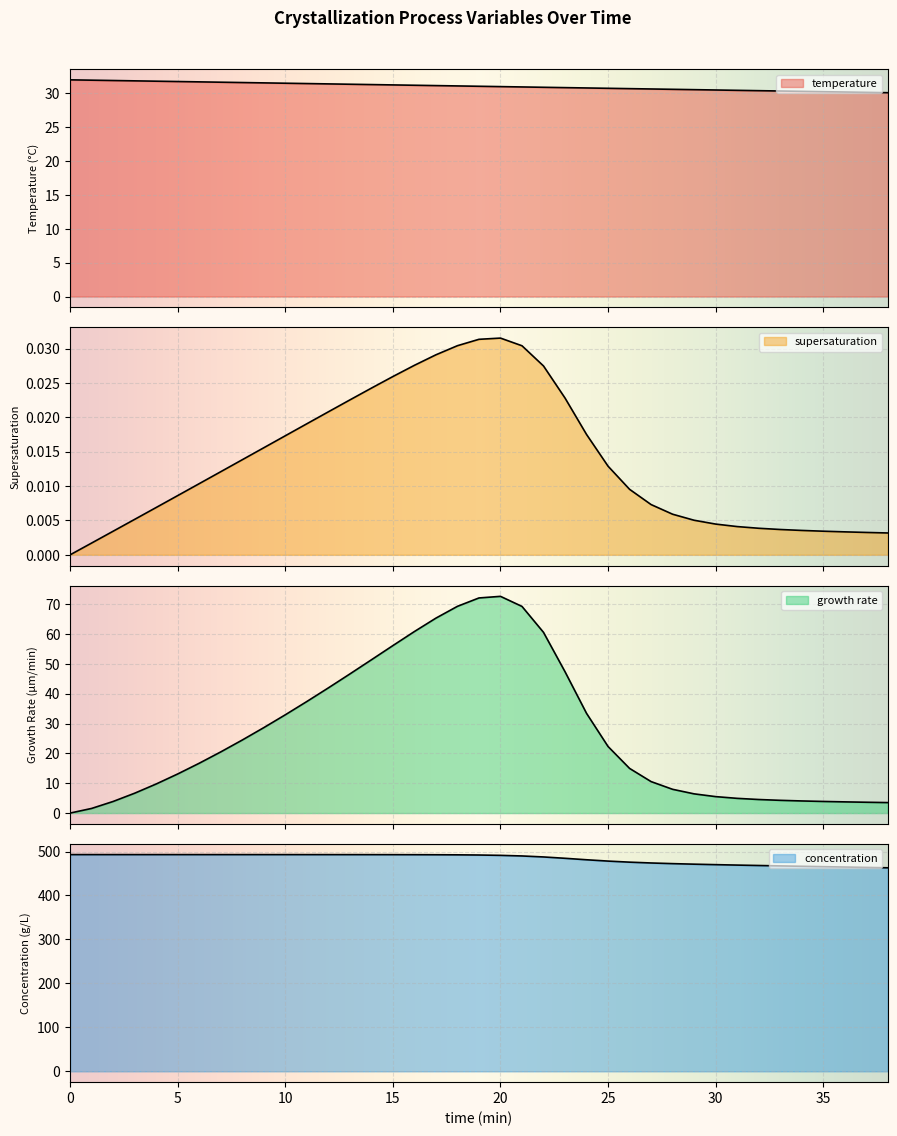

Is the value of growth rate at 5 greater than the value of temperature at 13?

No